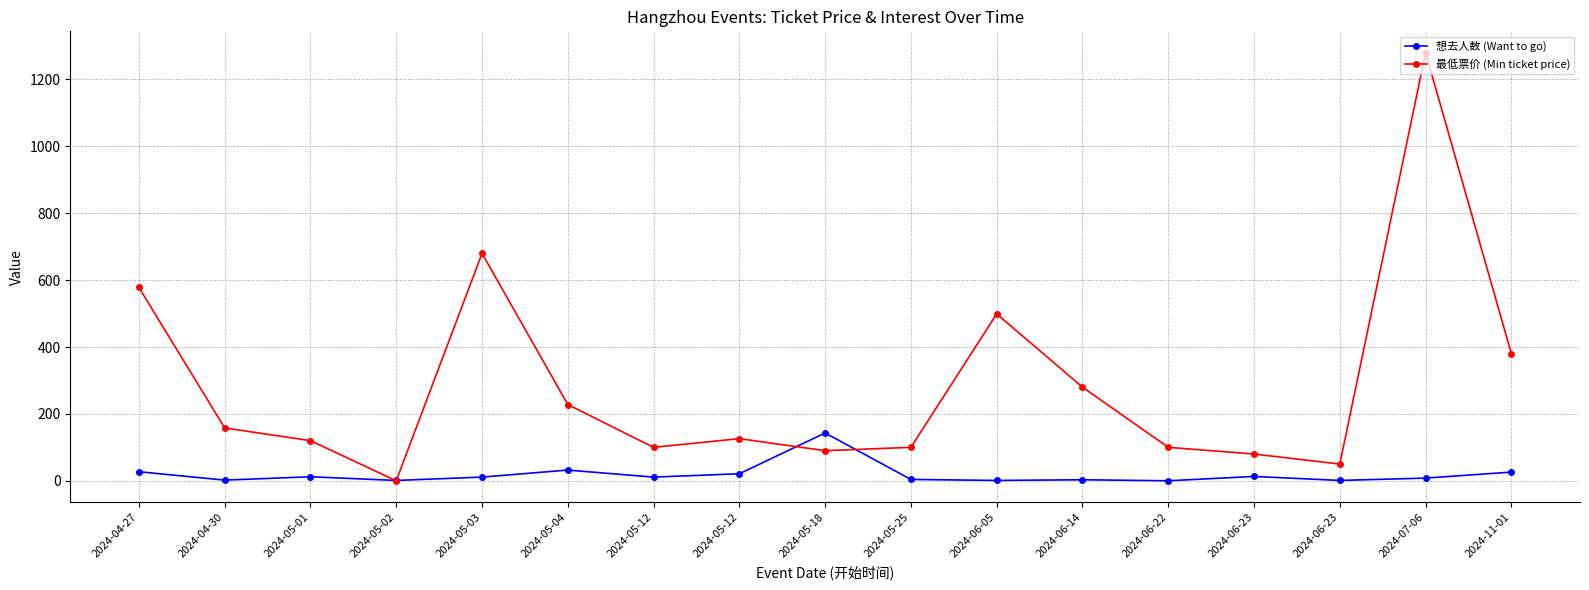

The 想去人数 (Want to go) series shows 19 at 2024-06-23. True or false?

False